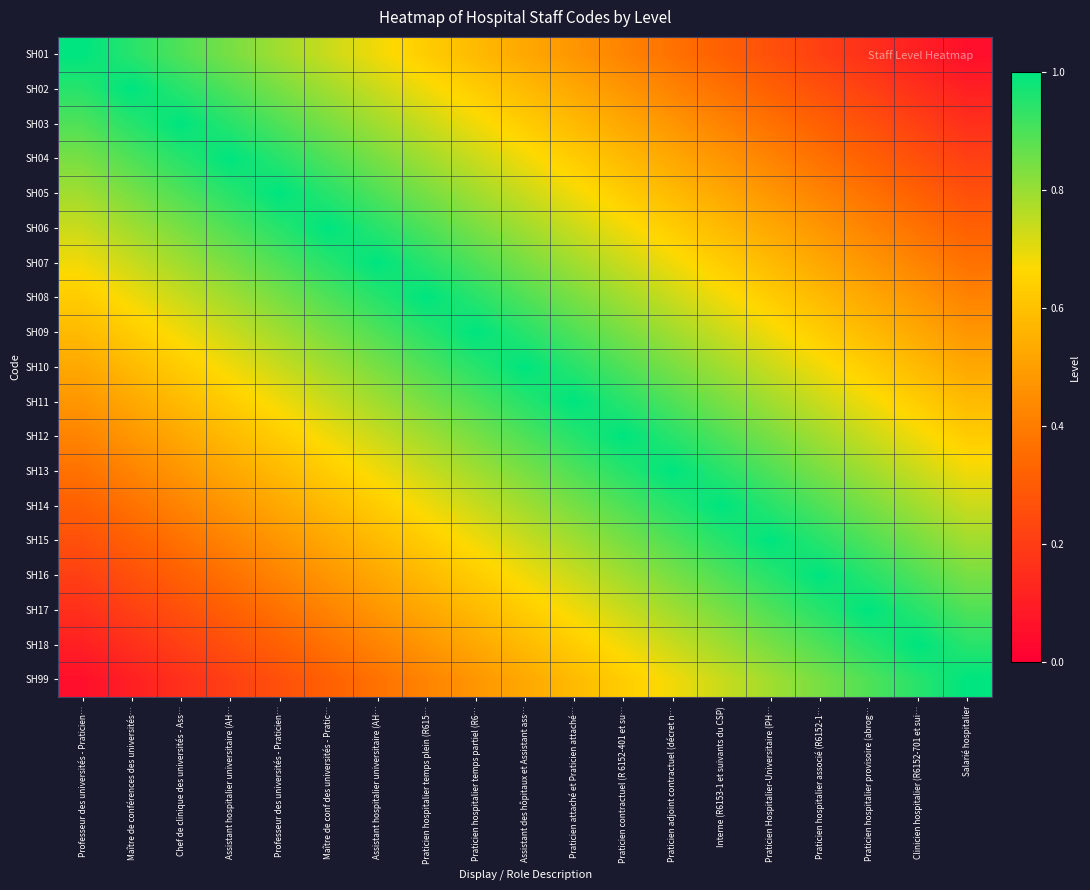

Which has a higher value, Assistant des hôpitaux et Assistant ass… or Assistant hospitalier universitaire (AH…?

Assistant hospitalier universitaire (AH…